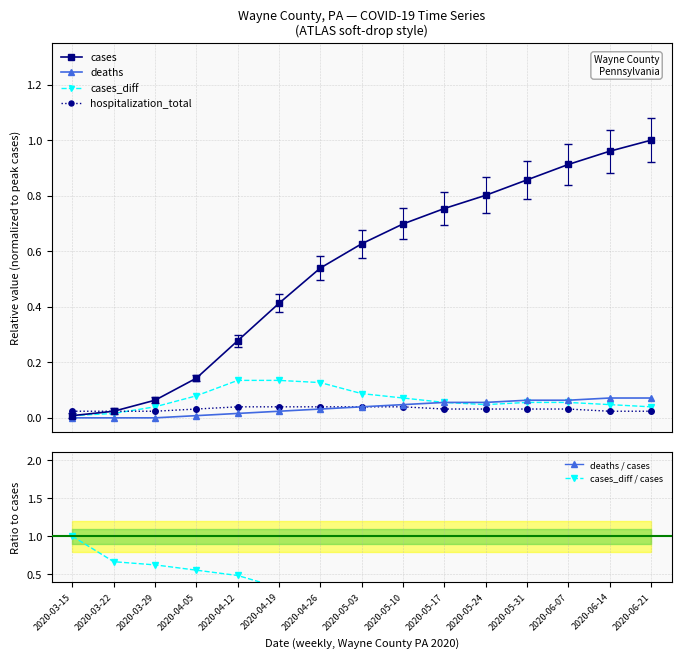

Which has a higher value, 2020-05-24 or 2020-06-14?

2020-06-14